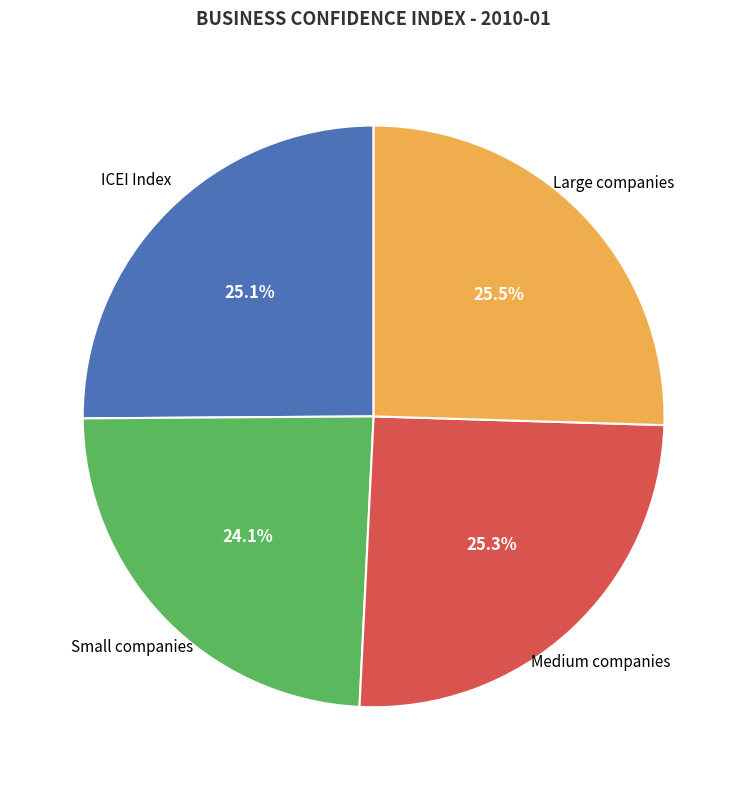

Is there a majority slice in this chart?

No